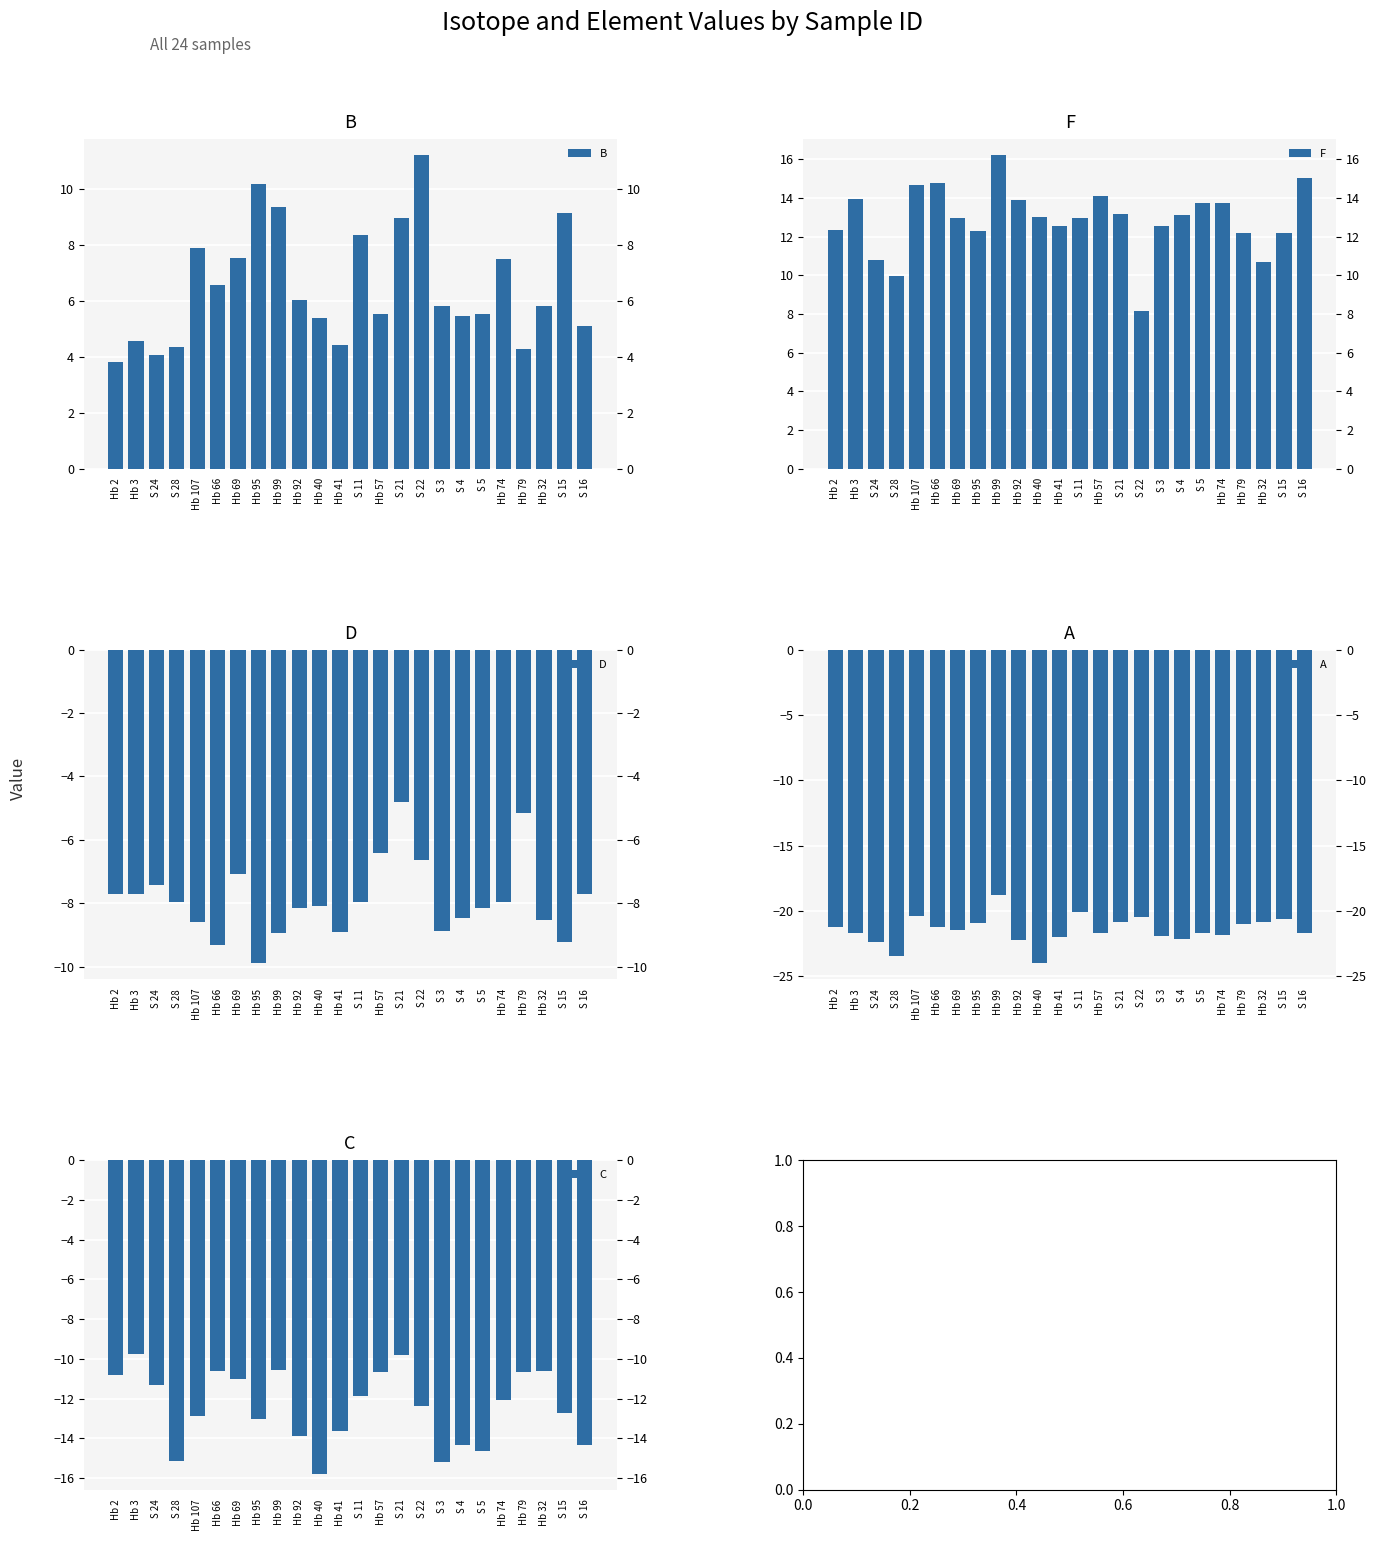

What is the average value of the F series?

12.9